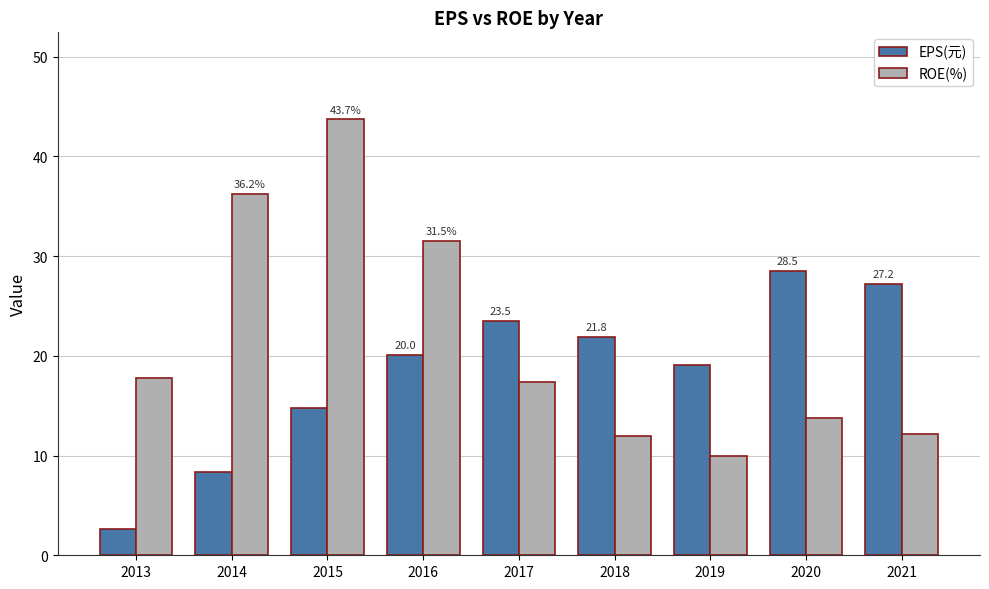

Is it true that EPS(元) equals 10.6 at 2018?

False